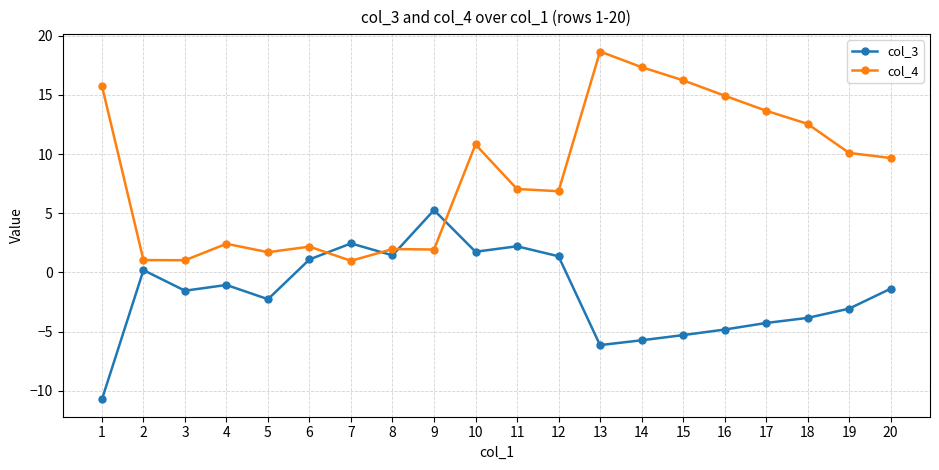

List the series in order of their overall mean, highest first.

col_4, col_3